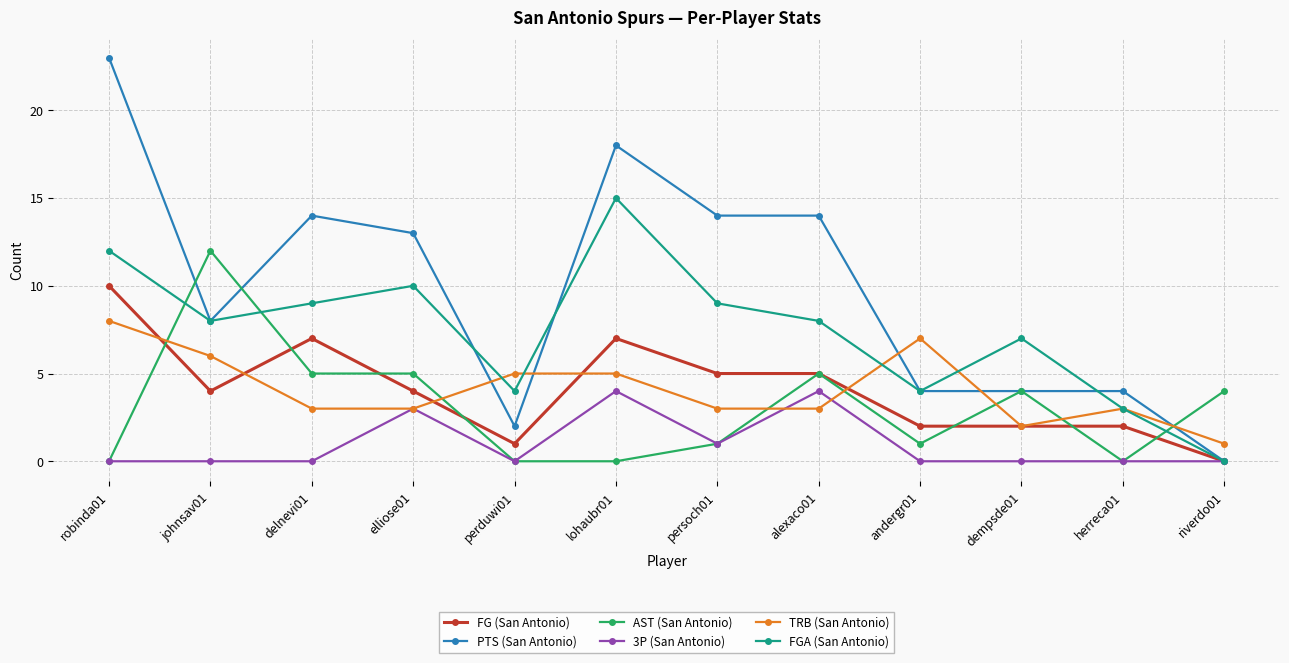

Between perduwi01 and dempsde01, which series saw the biggest shift?

AST (San Antonio)